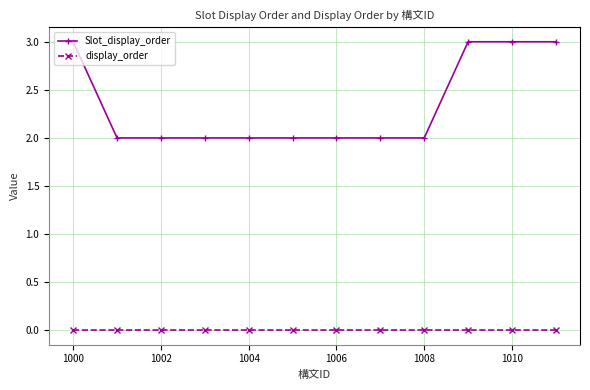

What is the highest value of the Slot_display_order series?

3